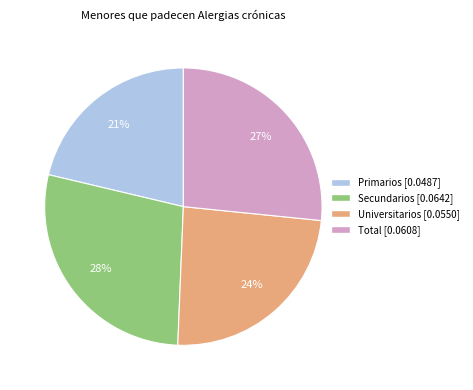

How many segments does this pie chart have?

4